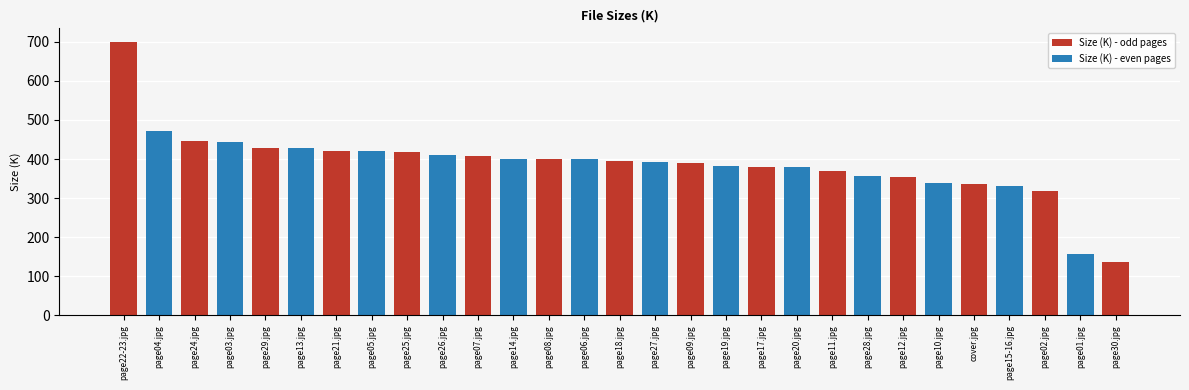

What is the minimum value shown in the chart?

135.4